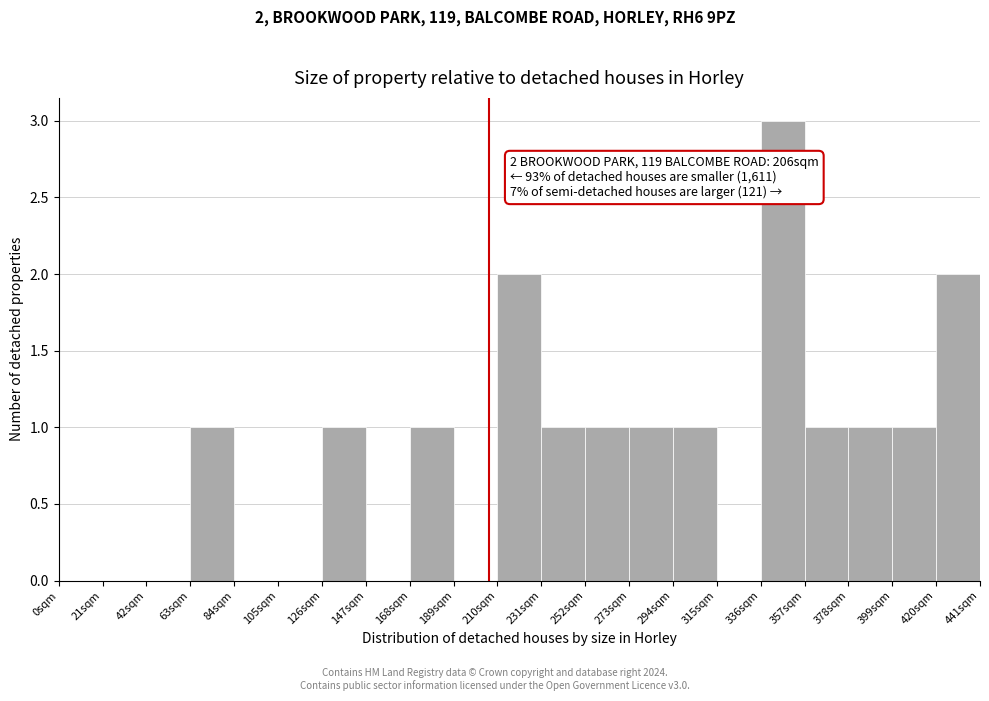

Which range on the x-axis has the tallest bar?

336 to 357